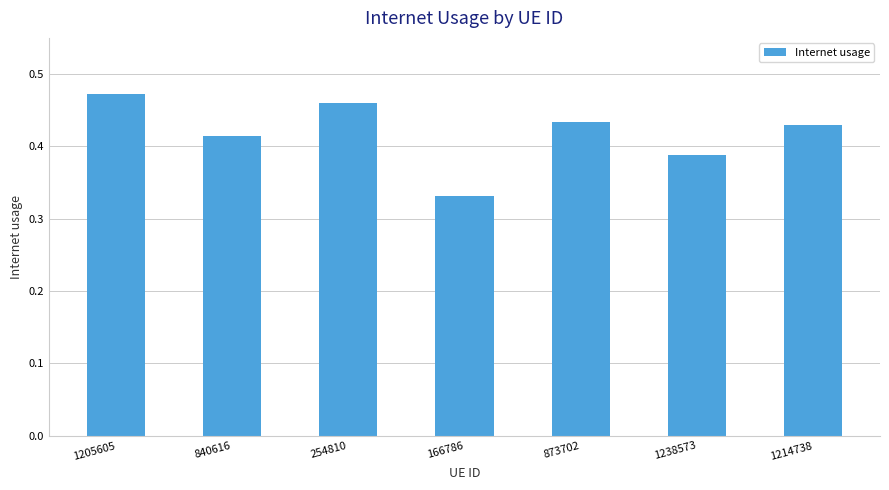

How many values are between 0 and 1?

7